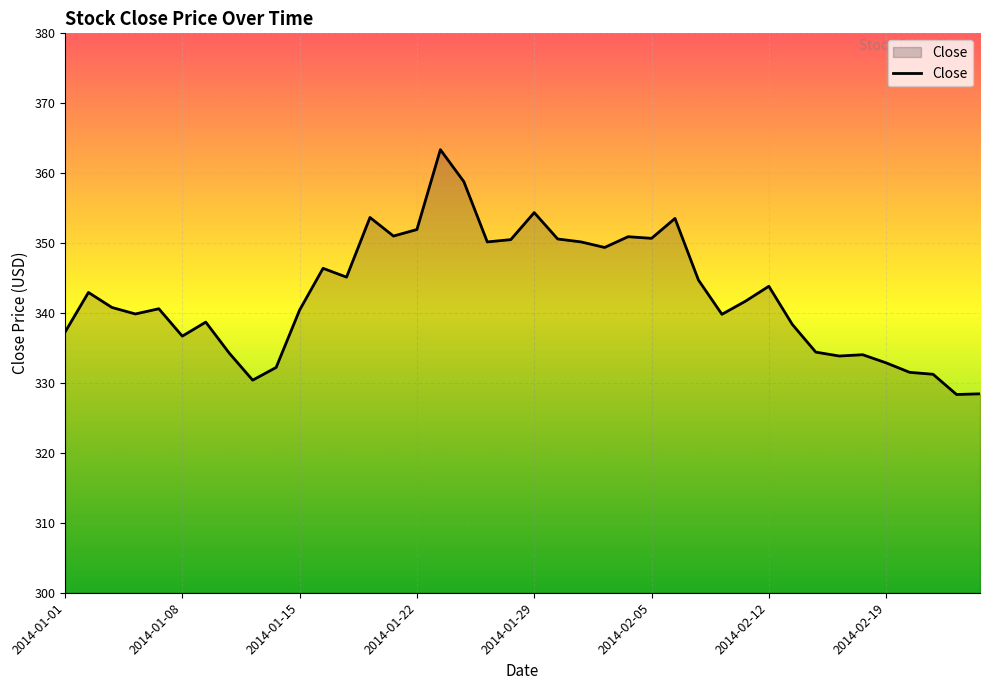

What is the maximum value shown in the chart?

363.4